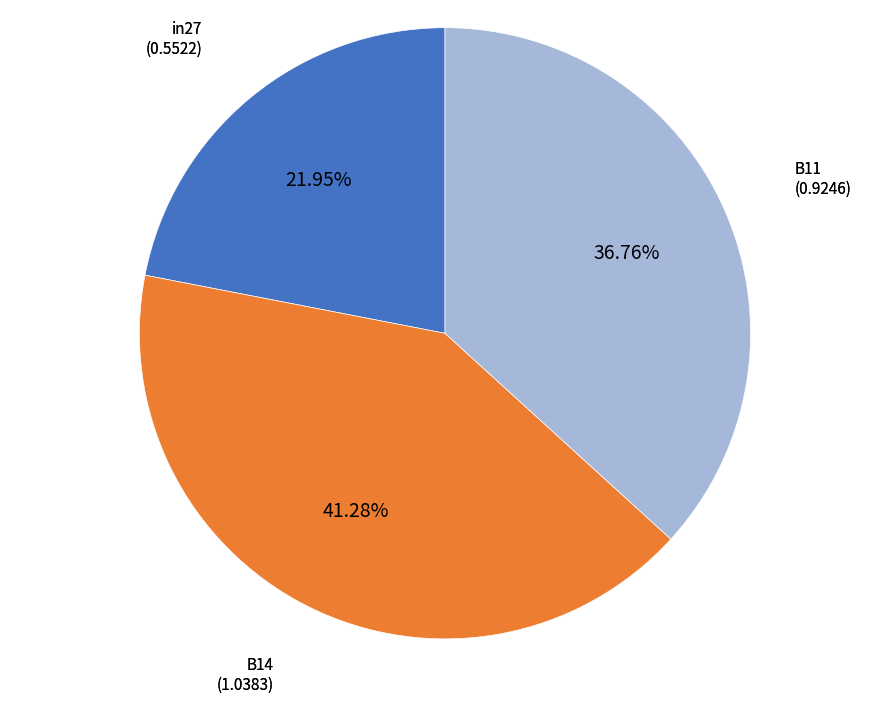

True or false: B11 accounts for 46% of the total.

False